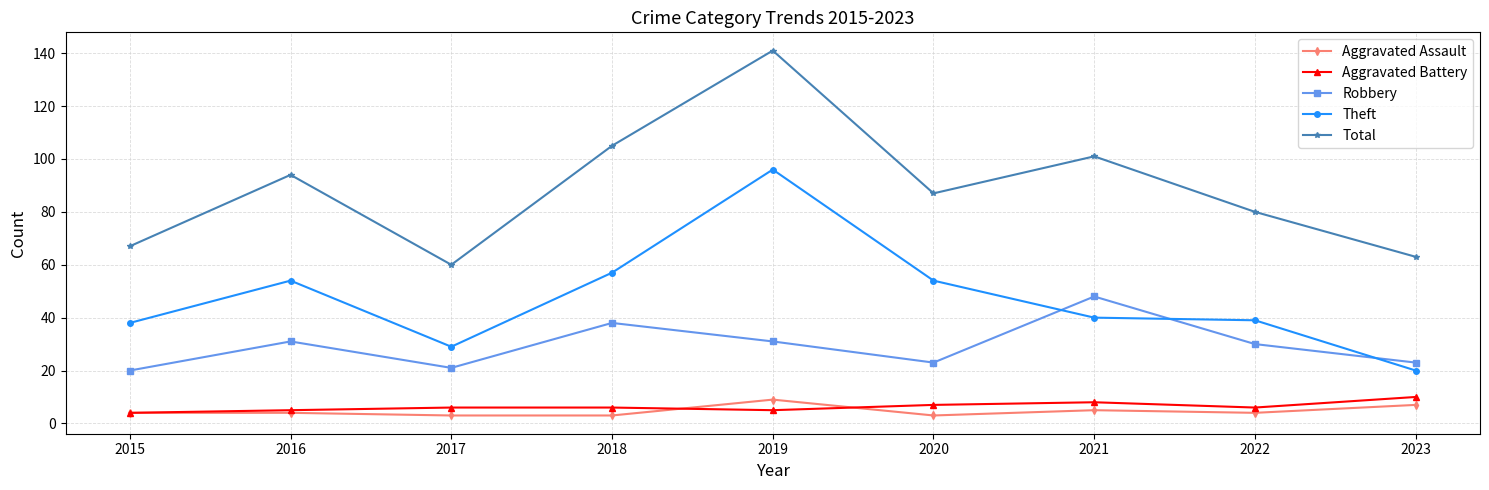

True or false: Aggravated Battery and Total cross at least once.

False